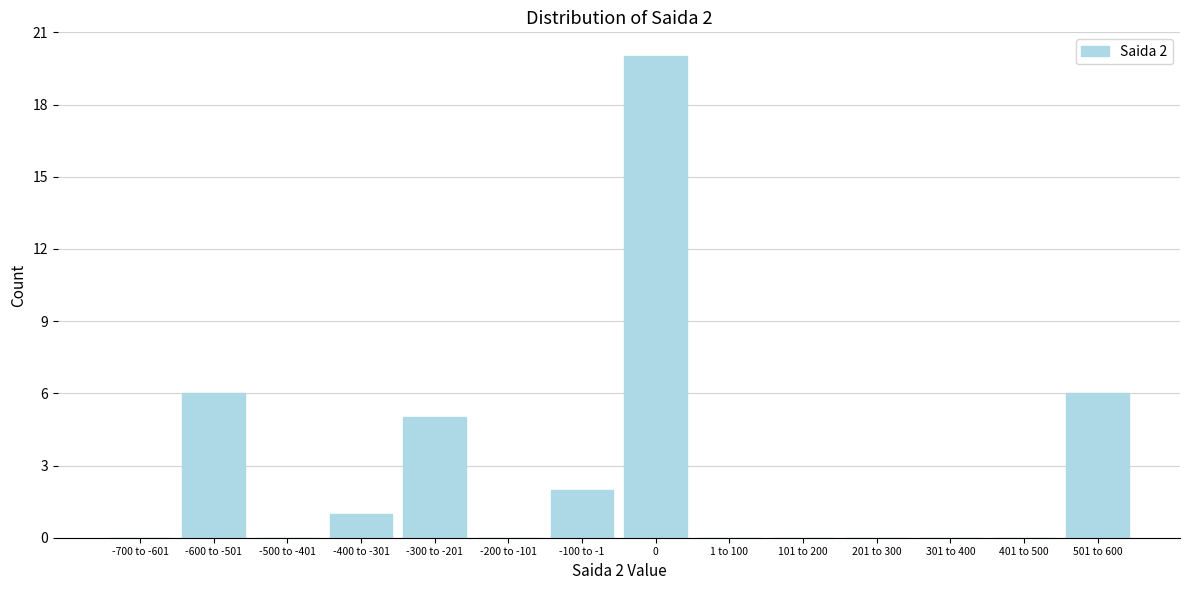

Reading left to right, extract all data points from this chart.

-700 to -601=0	-600 to -501=6	-500 to -401=0	-400 to -301=1	-300 to -201=5	-200 to -101=0	-100 to -1=2	0=20	1 to 100=0	101 to 200=0	201 to 300=0	301 to 400=0	401 to 500=0	501 to 600=6